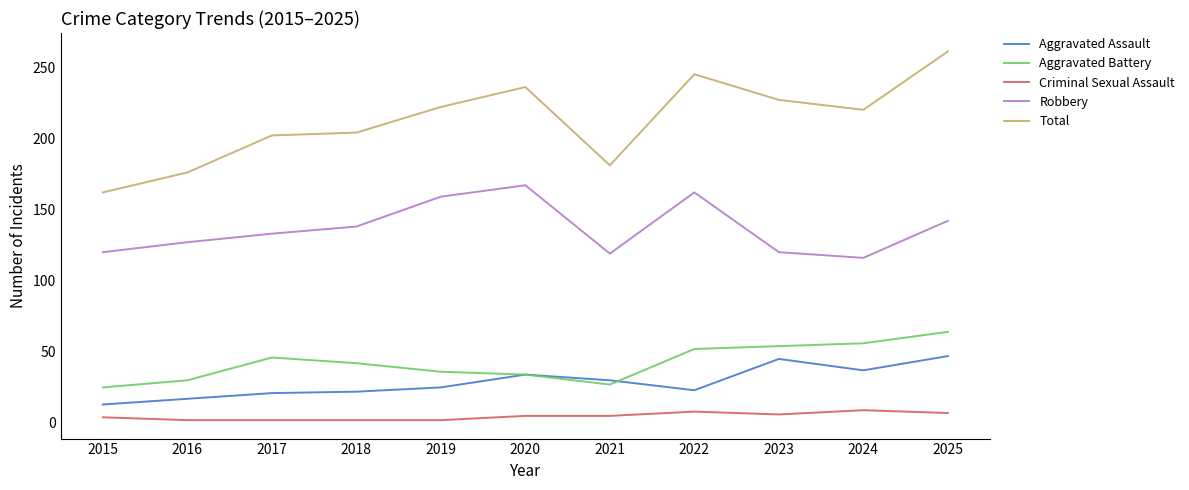

Which series has the widest spread of values?

Total